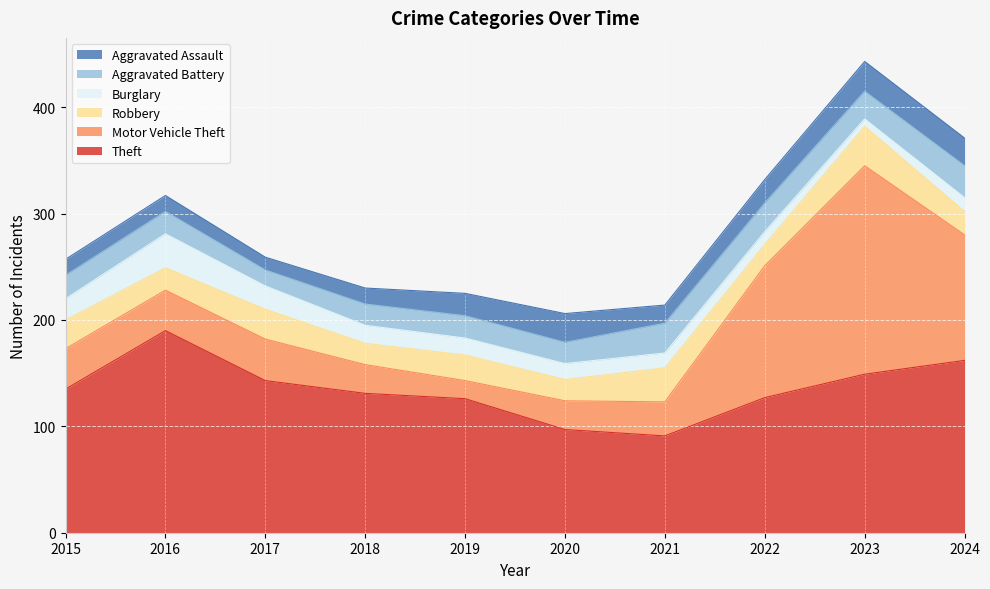

Where does the Robbery series first go above 24?

2015